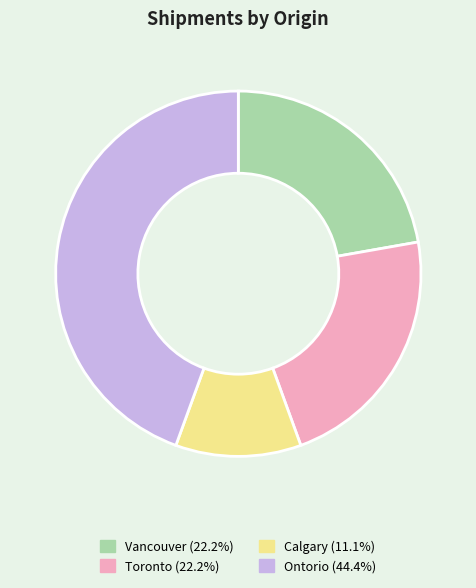

Does any single category account for the majority?

No